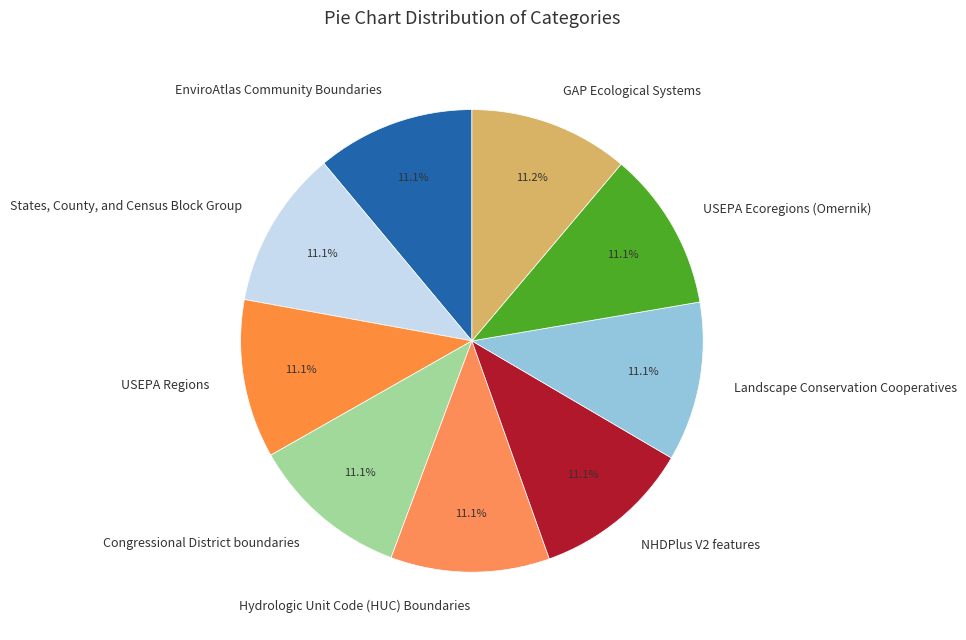

Is it true that USEPA Regions is 19% of the pie?

False